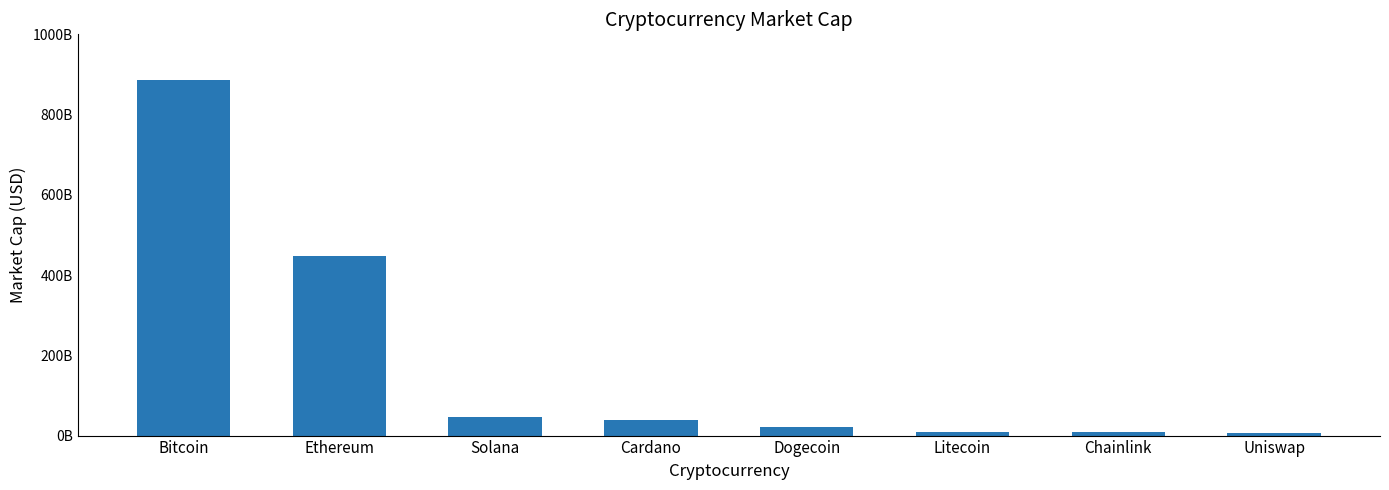

List the labels in order of value, largest first.

Bitcoin, Ethereum, Solana, Cardano, Dogecoin, Litecoin, Chainlink, Uniswap